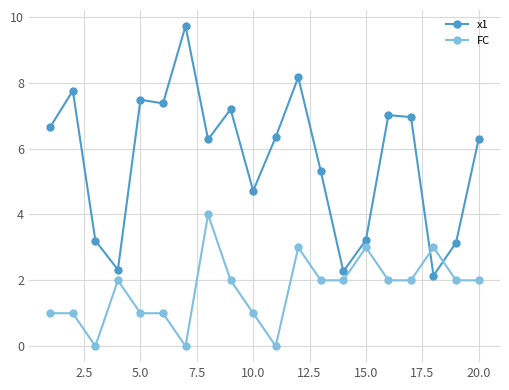

At how many categories does at least one series exceed 5?

13